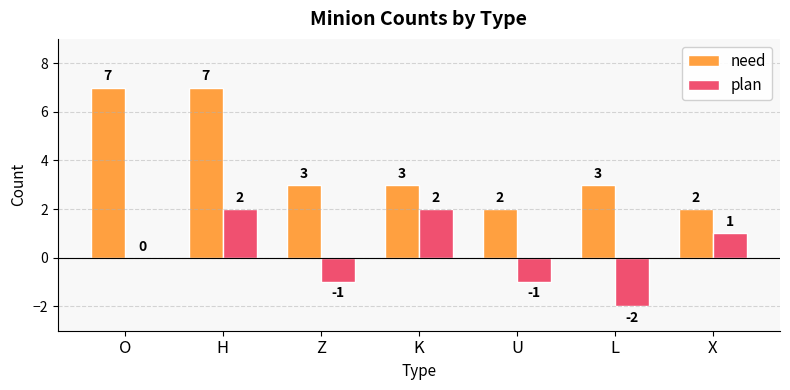

What value does the need series have at O?

7